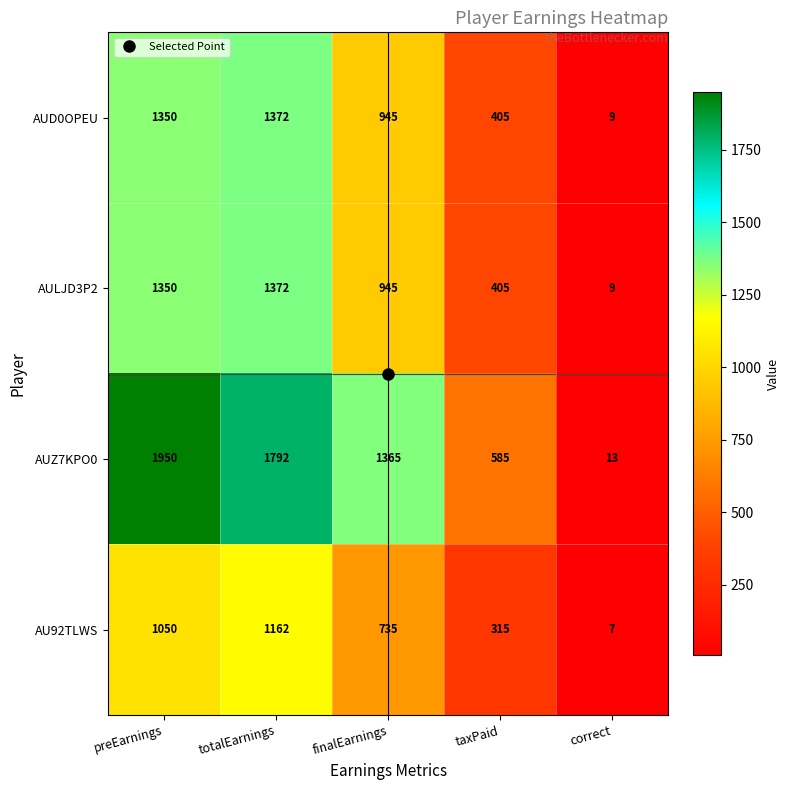

At which label is AUD0OPEU closest to 690?

finalEarnings